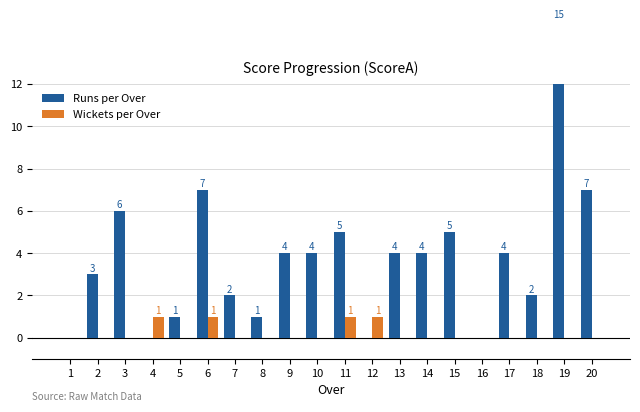

Rank the series by their average value, from highest to lowest.

Runs per Over, Wickets per Over